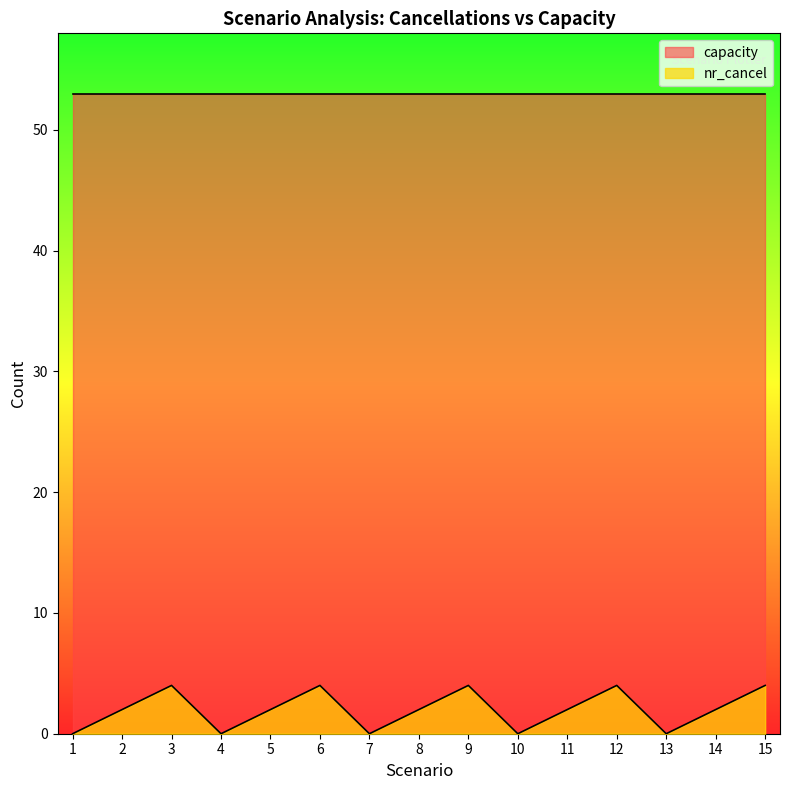

List the labels in order of value, smallest first.

1, 4, 7, 10, 13, 2, 5, 8, 11, 14, 3, 6, 9, 12, 15